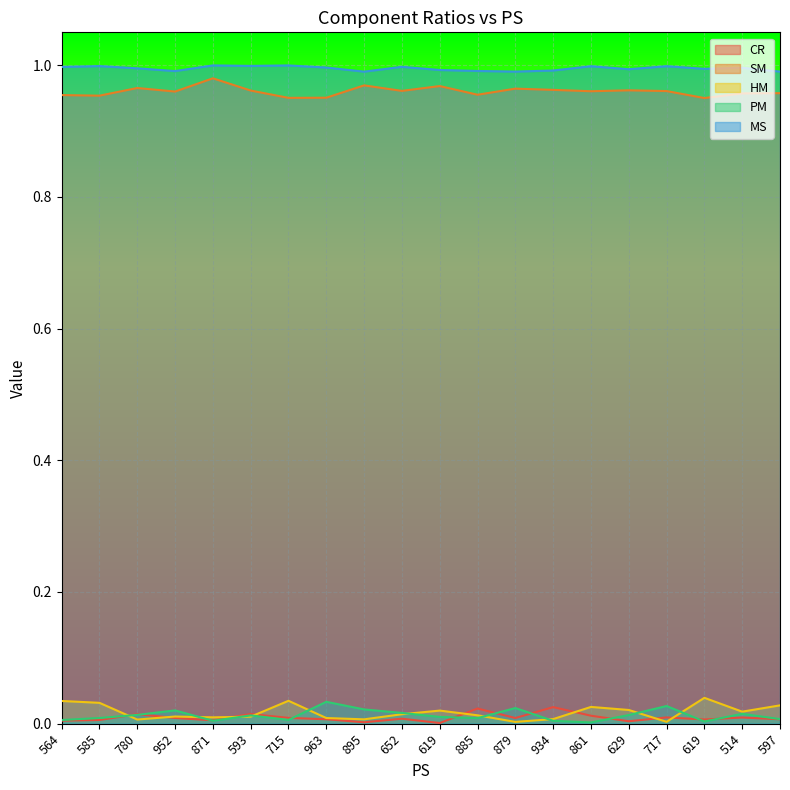

At how many categories does at least one series exceed 0?

20